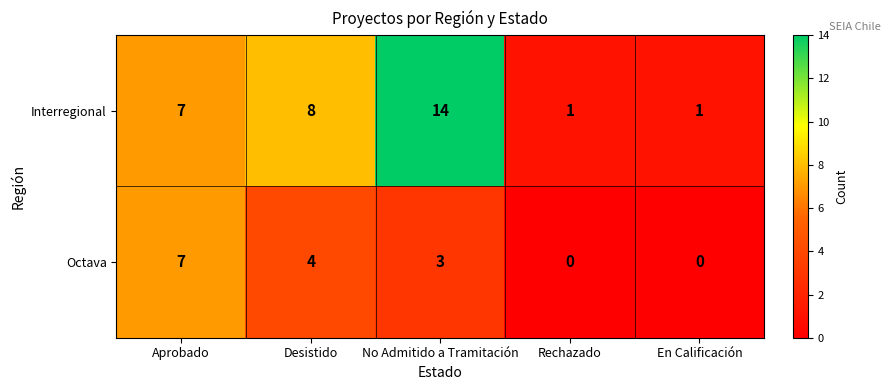

Which series changed the most between No Admitido a Tramitación and En Calificación?

Interregional